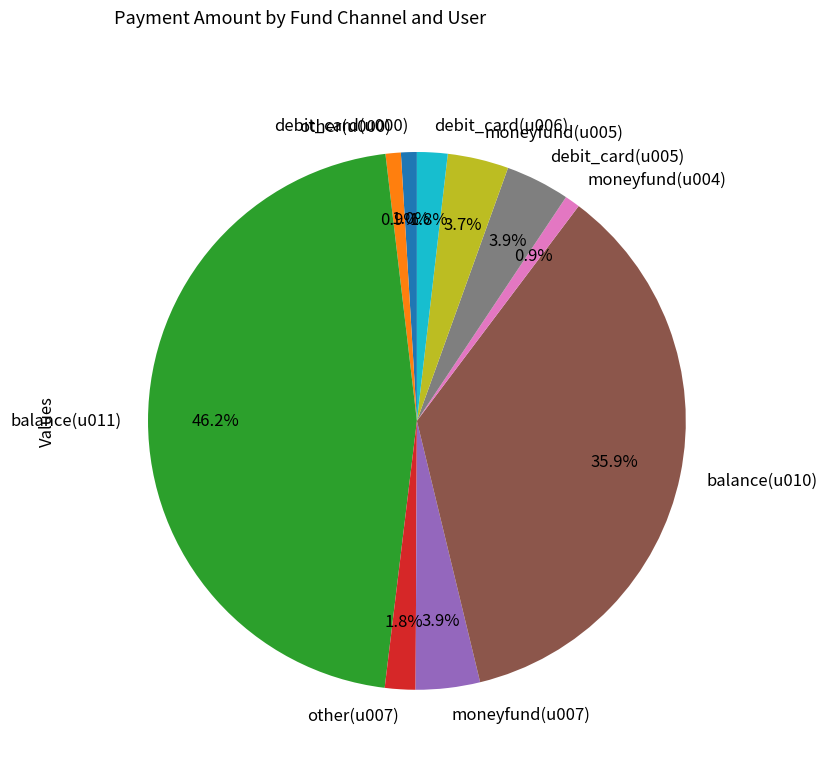

To the nearest percent, what is the difference between the largest and smallest slice percentages?

45%